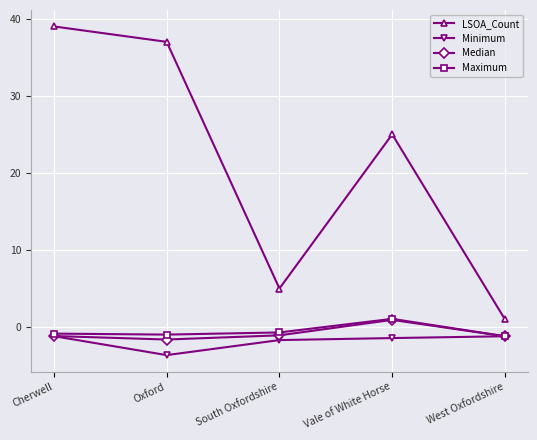

True or false: LSOA_Count and Minimum cross at least once.

False